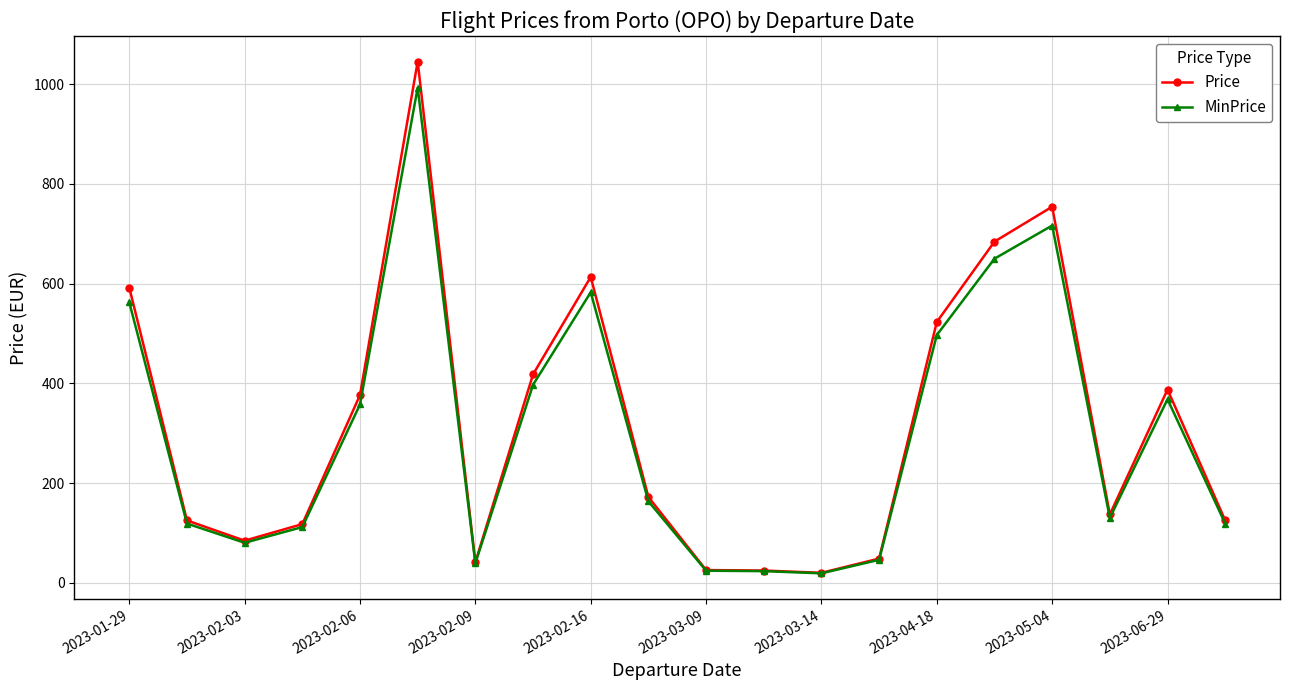

What is the maximum value for MinPrice?

993.1